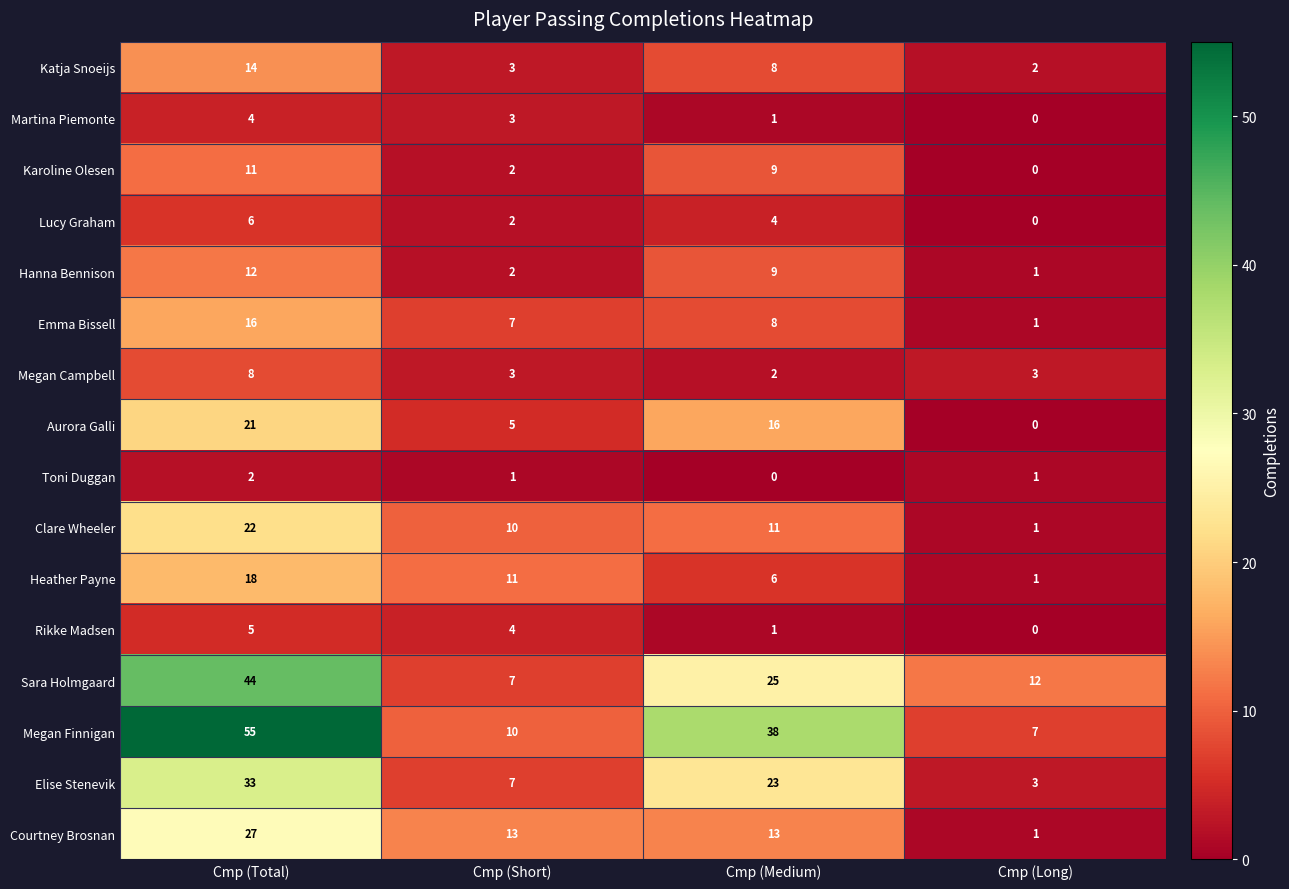

Which category has the highest value across all series?

Cmp (Total)